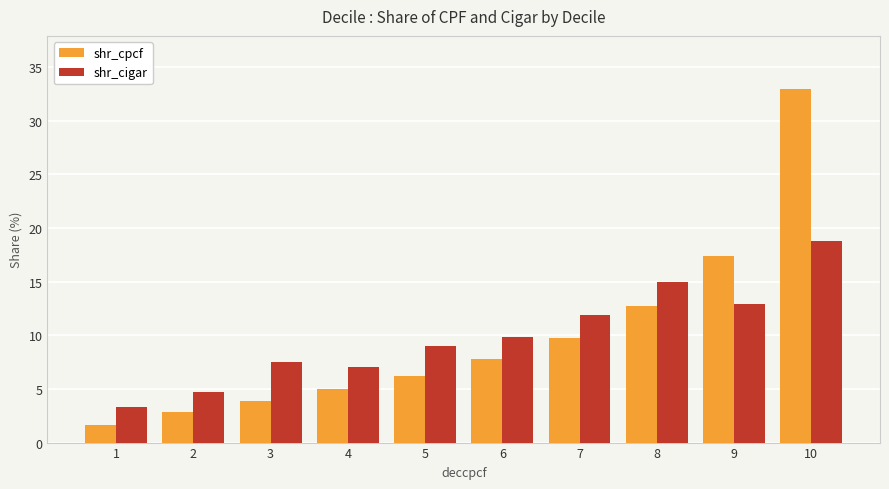

What is the total value across all series at 2?

7.5